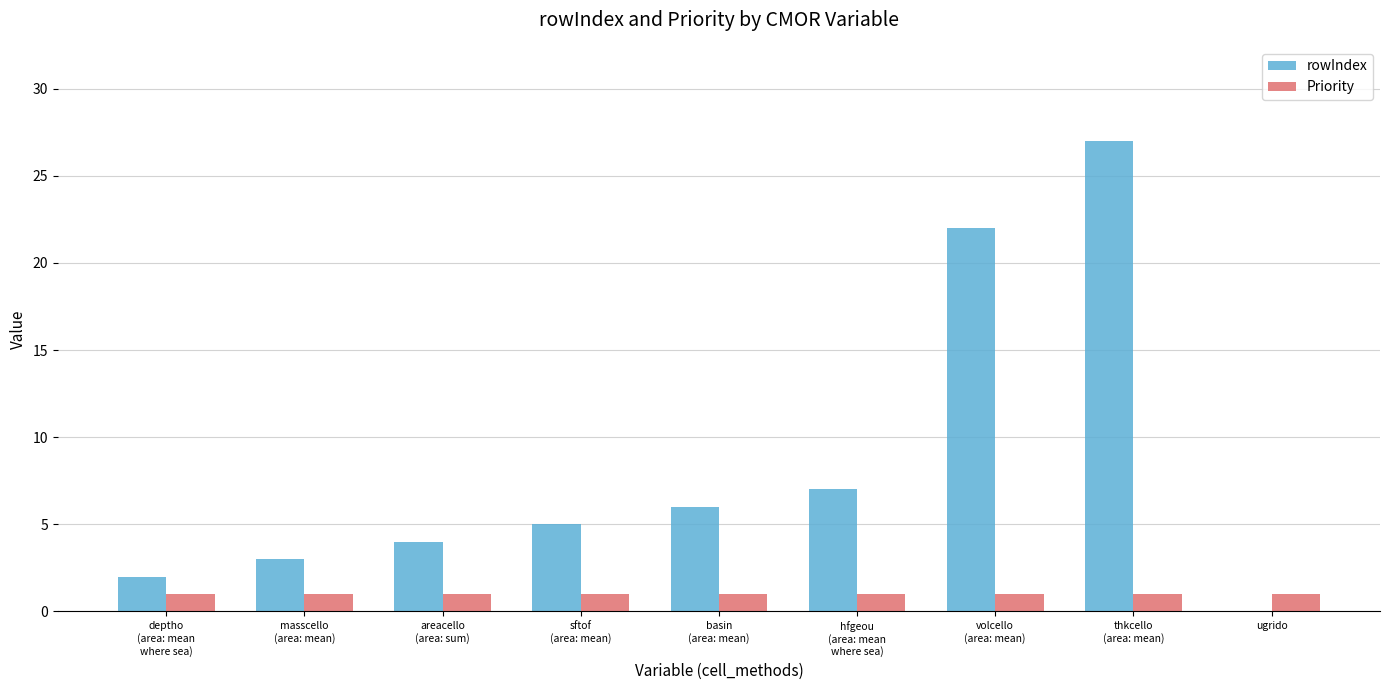

True or false: rowIndex has a value of 27 at thkcello
(area: mean).

True